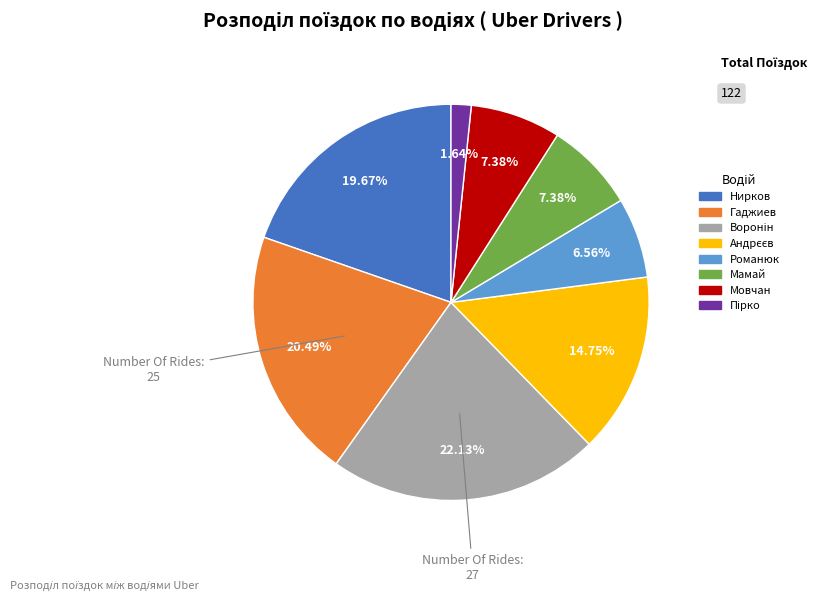

How many slices are in this pie chart?

8